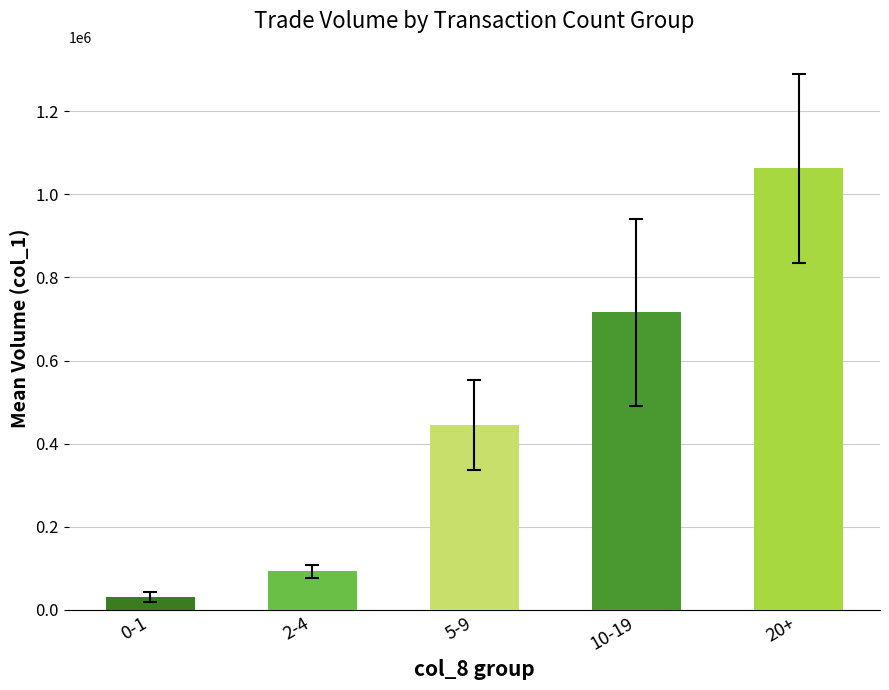

What is the ratio of the value at 0-1 to the value at 5-9?

0.1